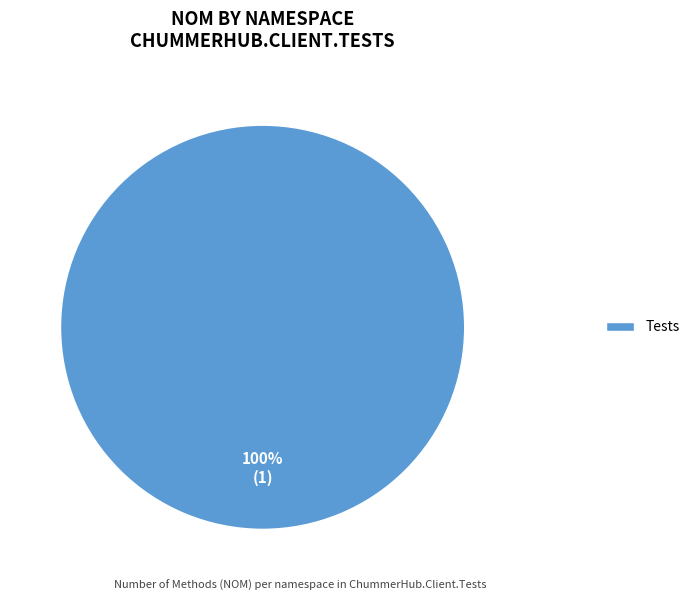

How many slices are in this pie chart?

1